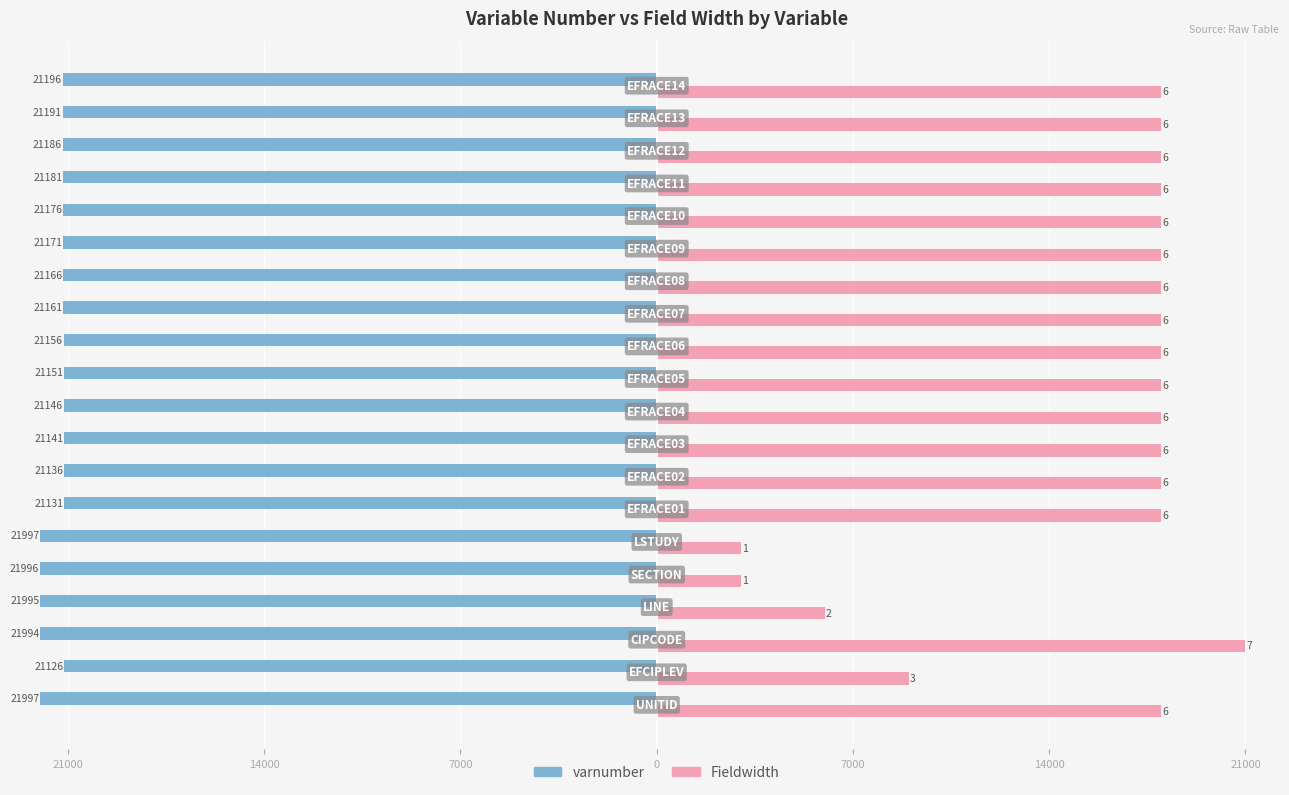

What are all the series names shown in the legend?

varnumber, Fieldwidth